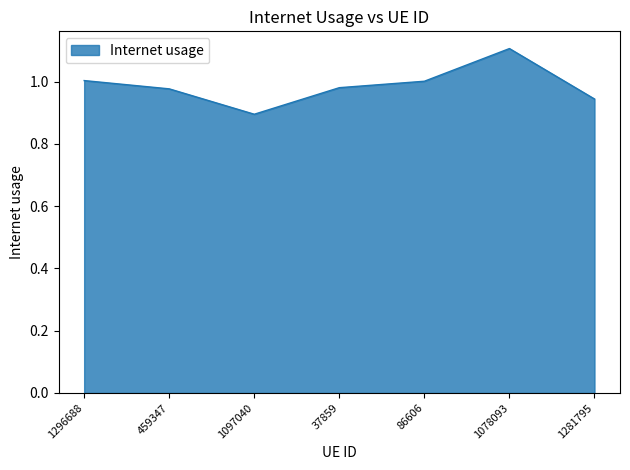

Which has a higher value, 1296688 or 459347?

1296688